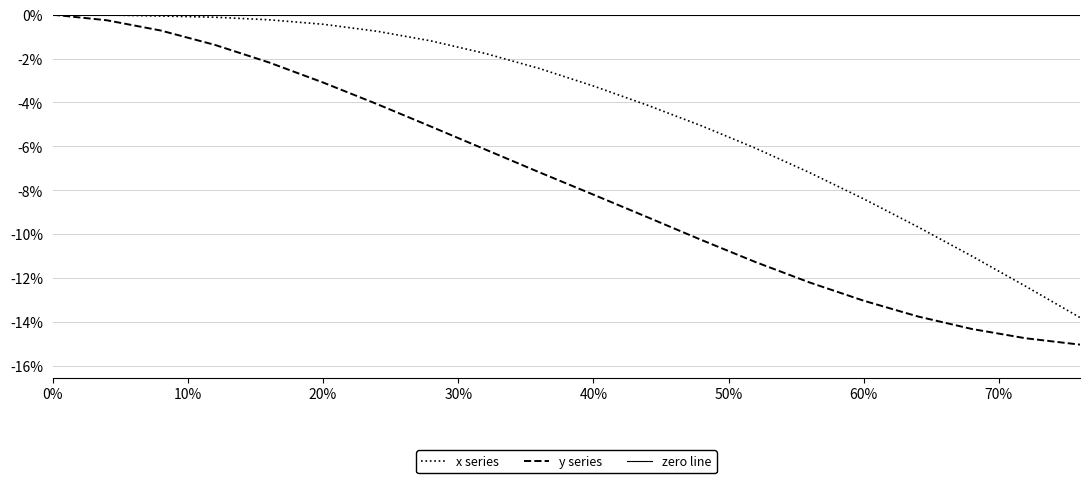

What is the difference between the y values at 0% and 40%?

0.1